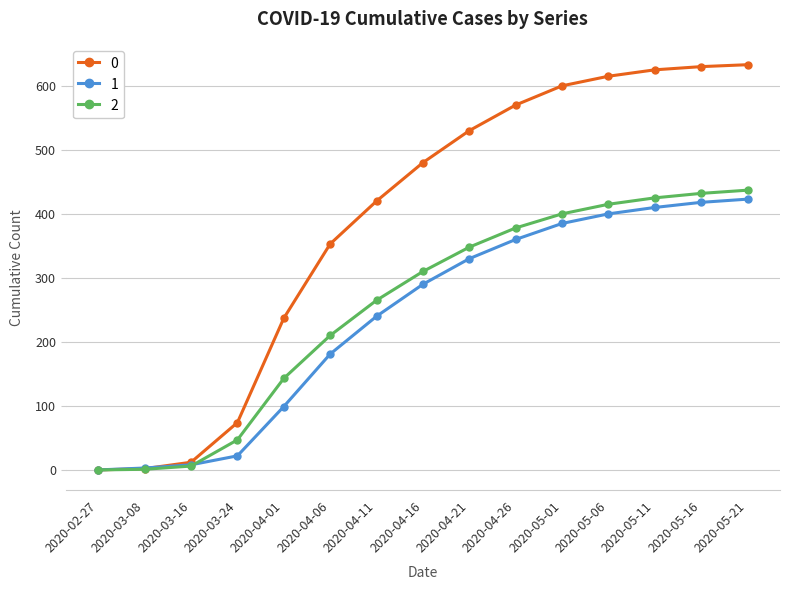

The value of 2 at 2020-05-16 is 432. True or false?

True